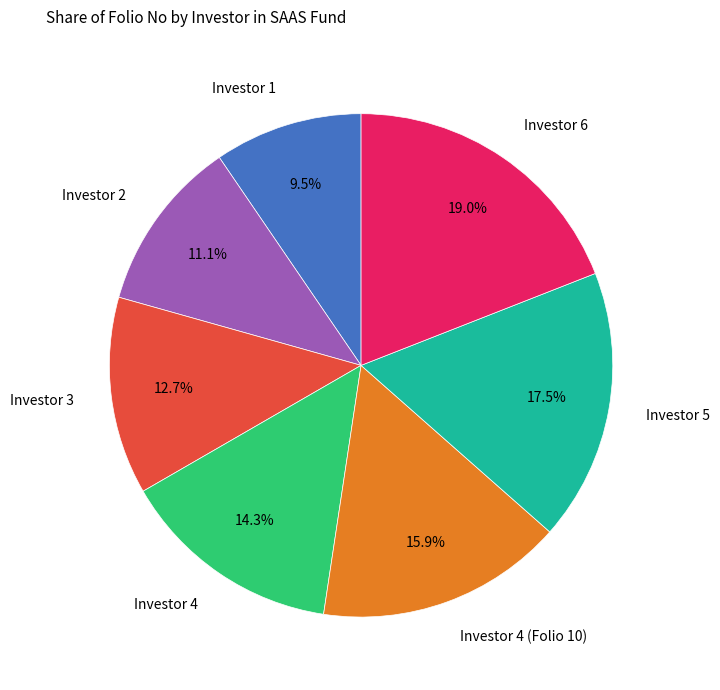

Between Investor 4 (Folio 10) and Investor 5, which is larger?

Investor 5